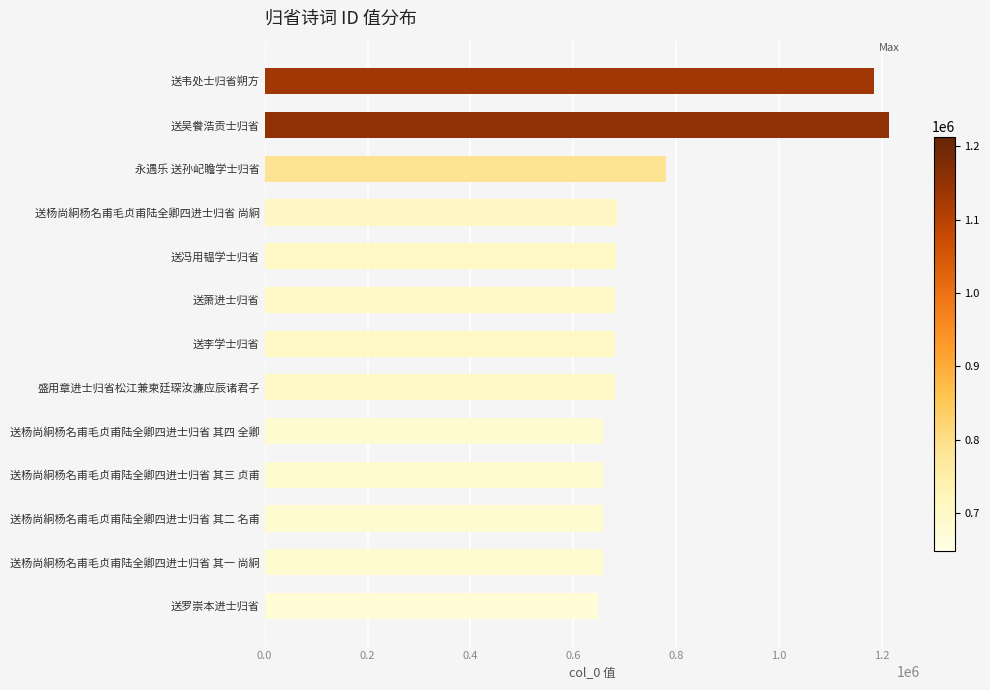

What is the label of the 9th bar from the top?

送杨尚絅杨名甫毛贞甫陆全卿四进士归省 其四 全卿